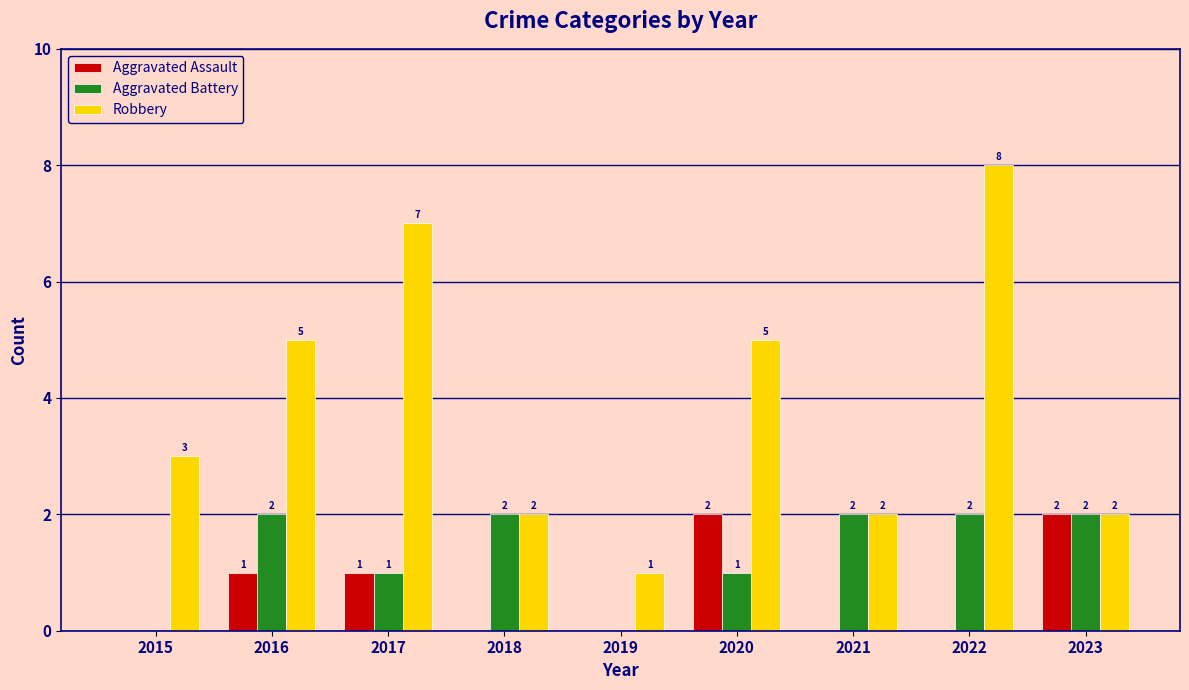

Reading right to left, transcribe all the data shown in this chart.

Aggravated Assault: 2	0	0	2	0	0	1	1	0
Aggravated Battery: 2	2	2	1	0	2	1	2	0
Robbery: 2	8	2	5	1	2	7	5	3